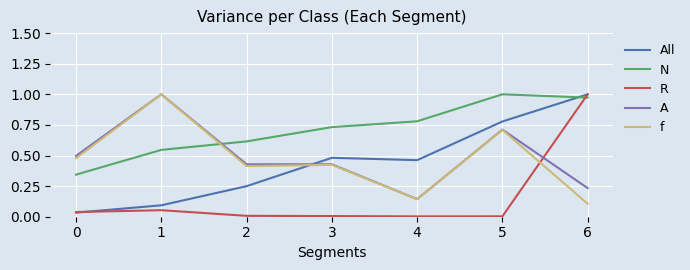

At which label does R reach its peak?

6